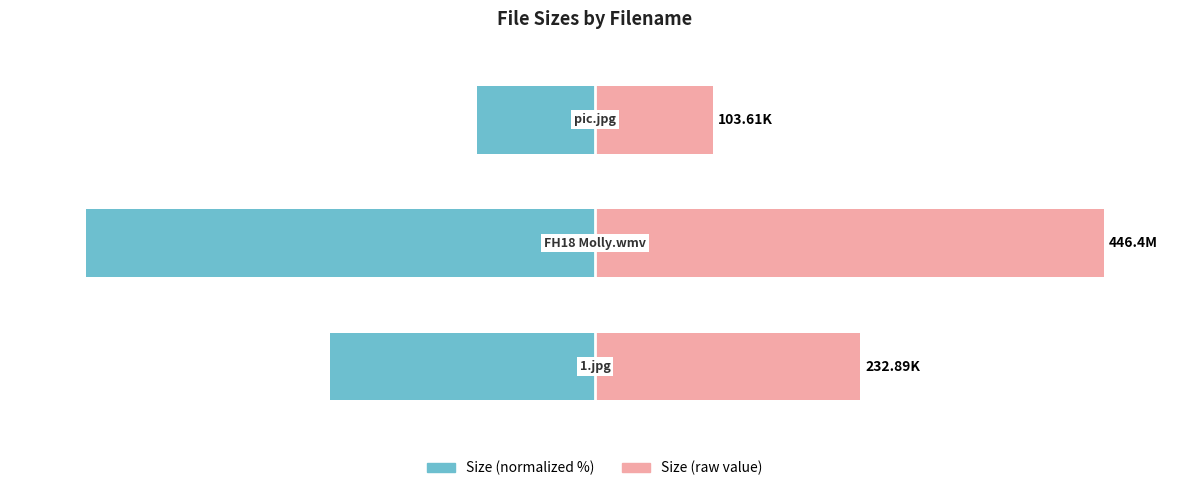

How many bars are there in total?

6